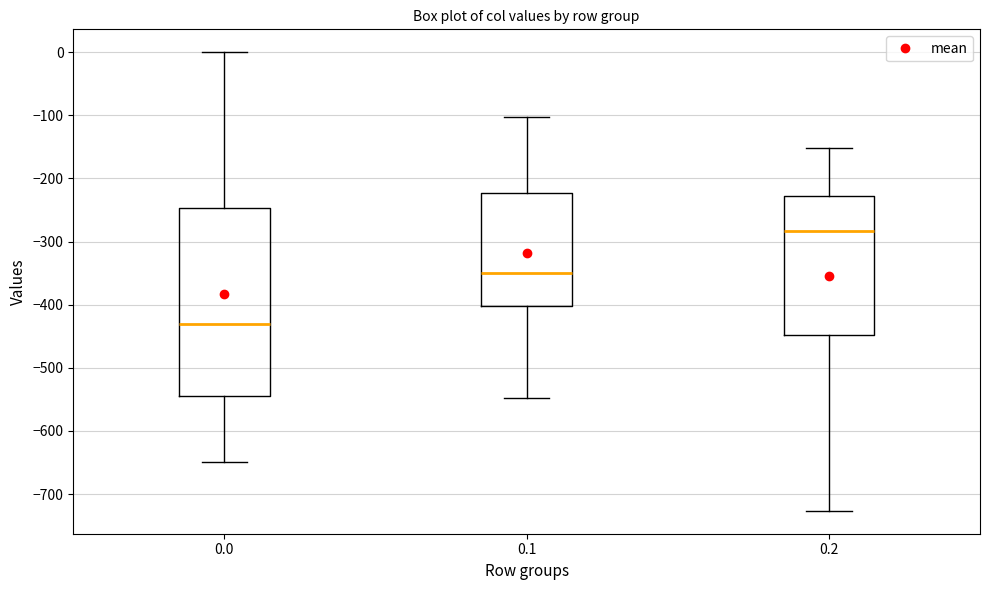

Where does the lower whisker of the box at x = 0.0 end on the y-axis? The values are not printed on the chart, so give them approximately, as read against the axis.

-650